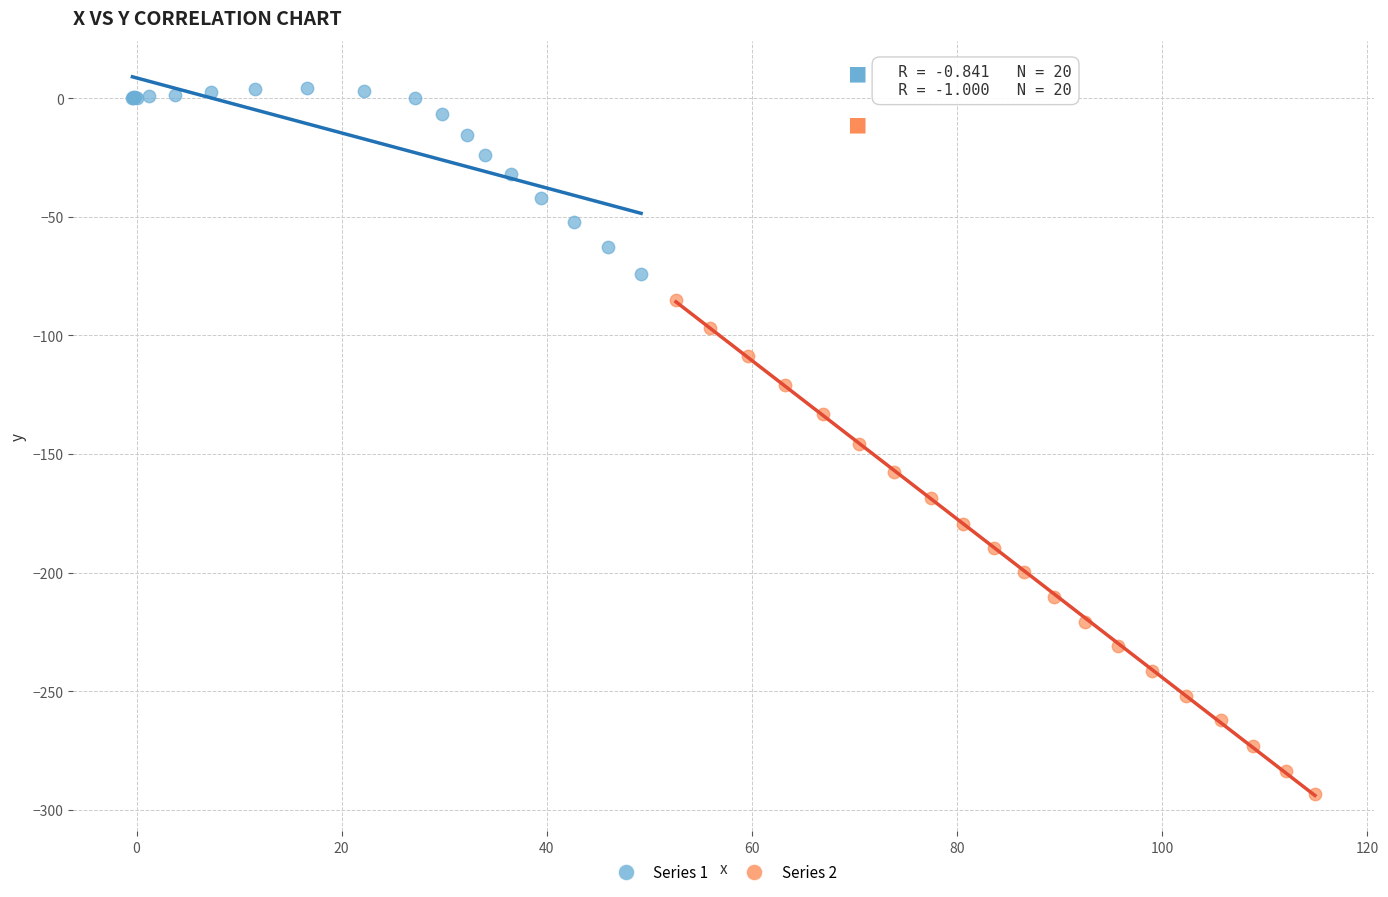

Which series reaches the maximum Y coordinate?

Series 1